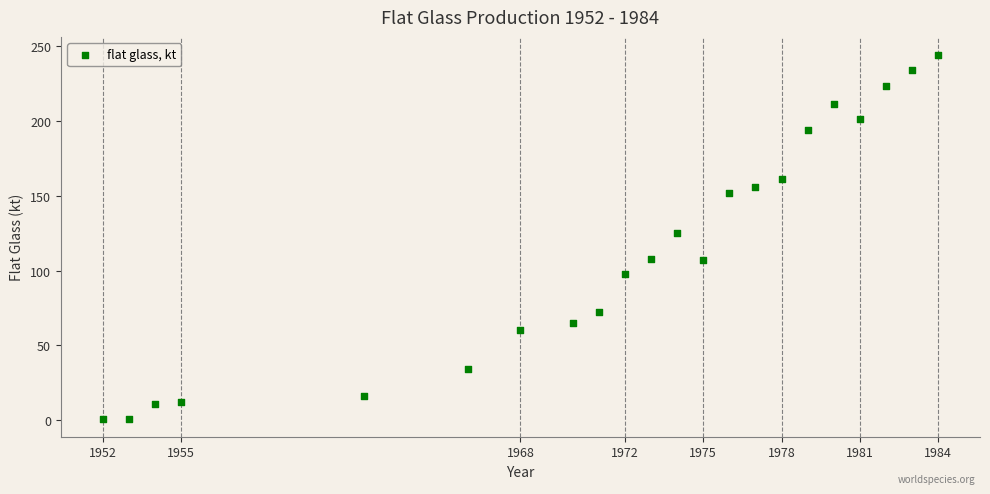

What Y value in the scatter plot is closest to 122?

125.0